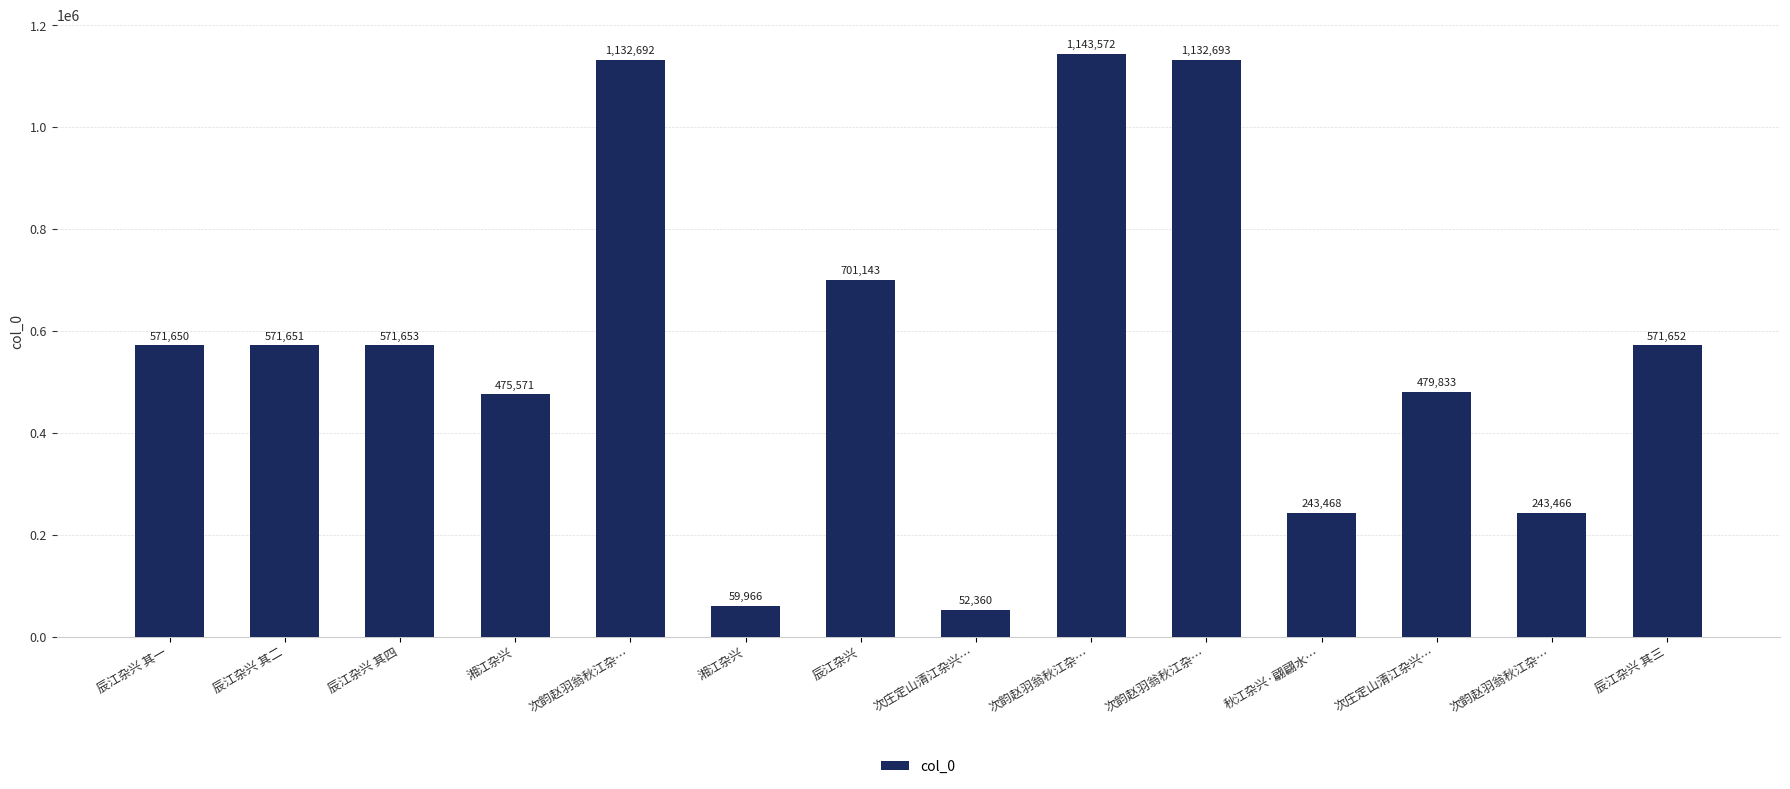

True or false: the data shows 1132693 at 次韵赵羽翁秋江杂….

True